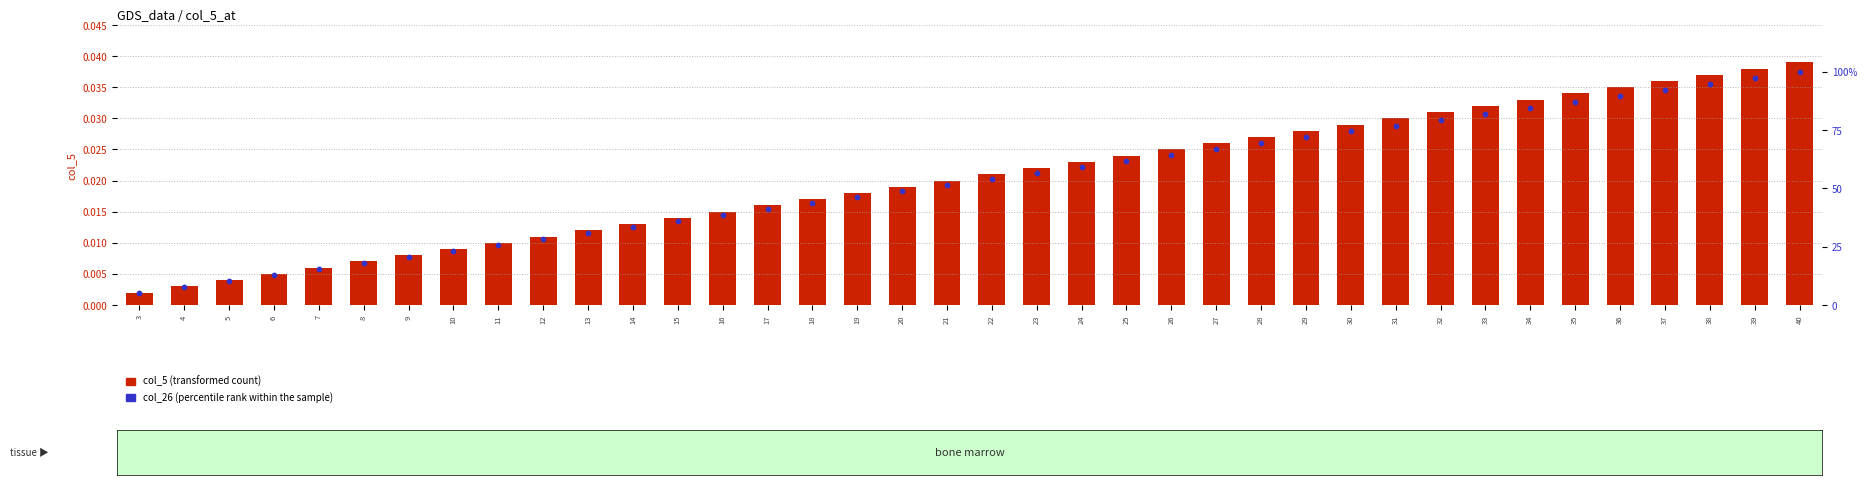

Is the value of col_26 (percentile rank) at 38 greater than the value of col_5 (transformed count) at 7?

Yes